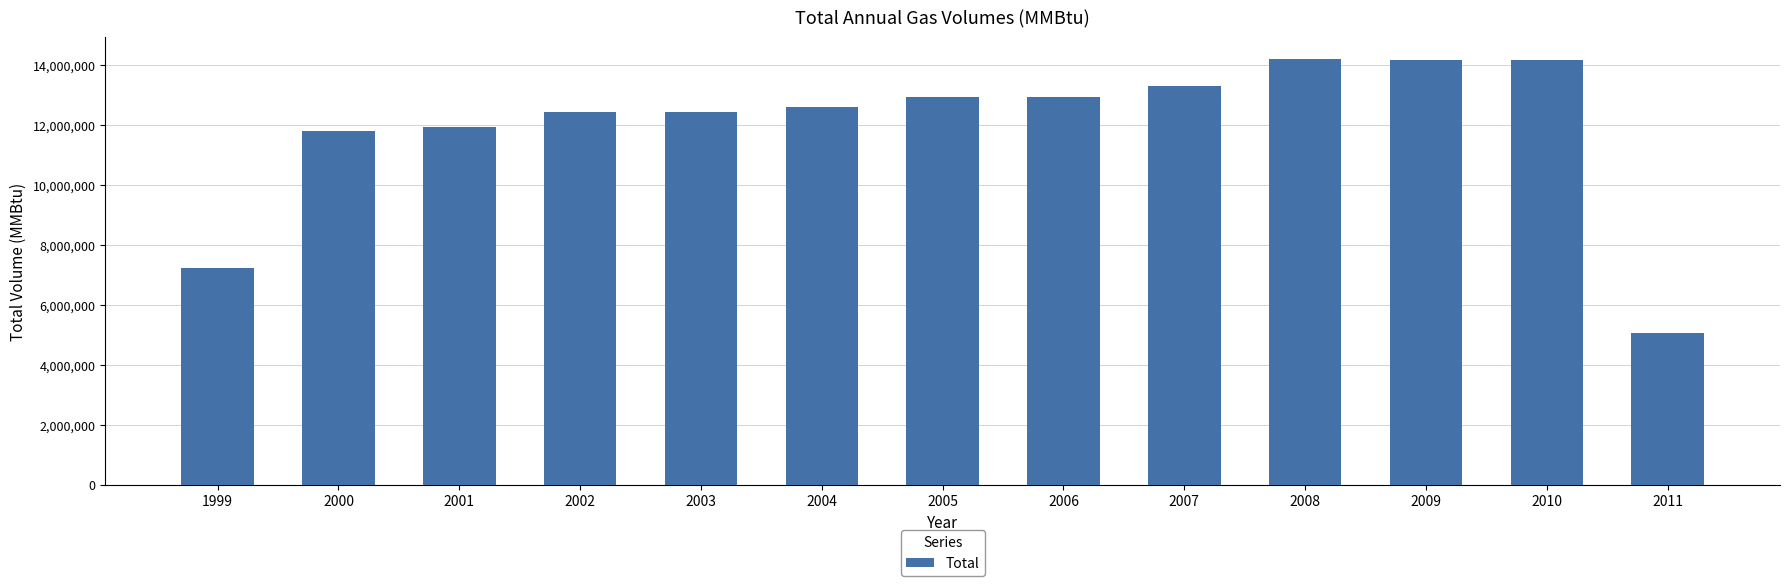

The value at 2001 is 11942970. True or false?

True